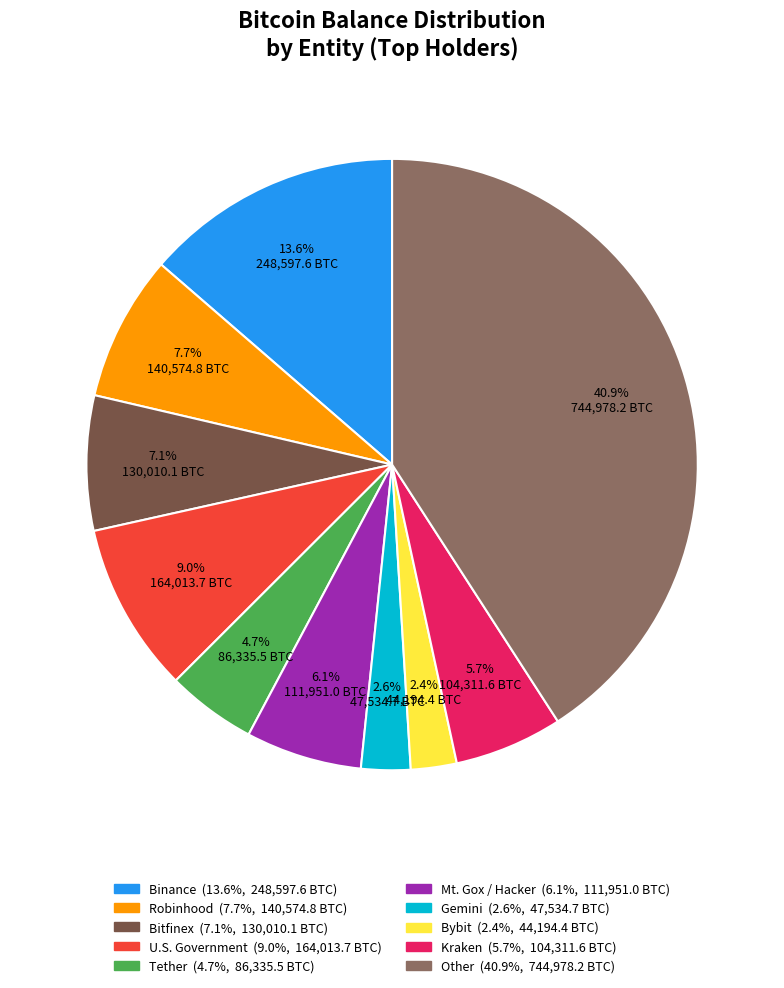

Which slice is the largest?

Other